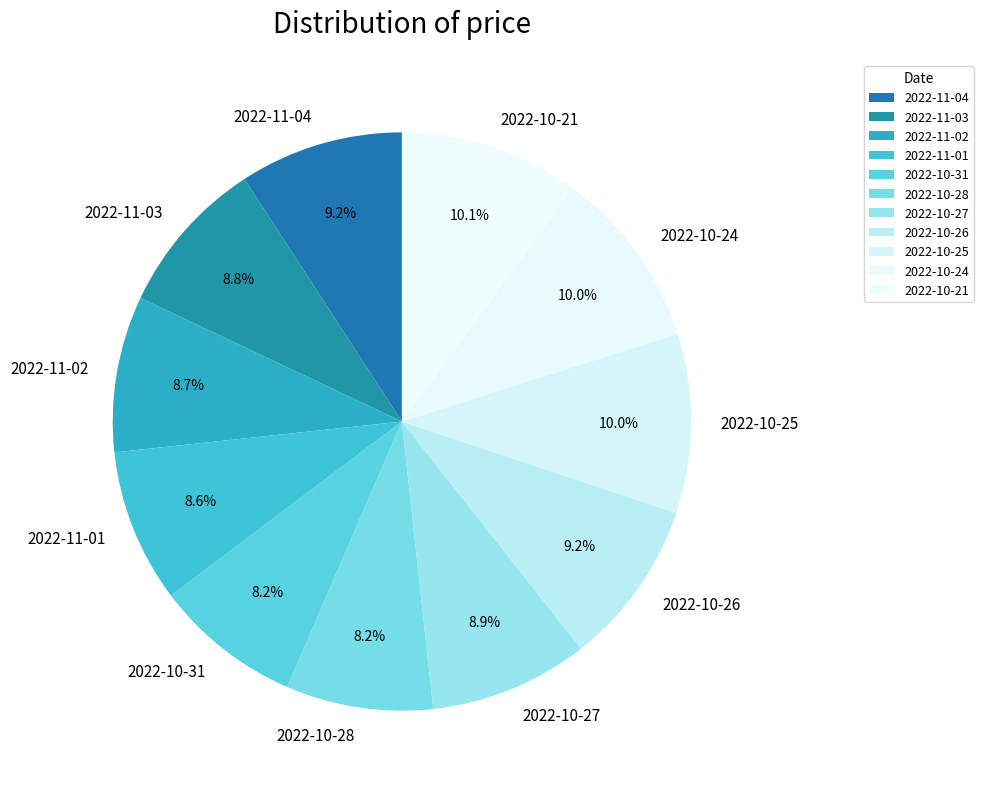

What percentage do 2022-11-02 and 2022-11-03 together represent?

17.5%